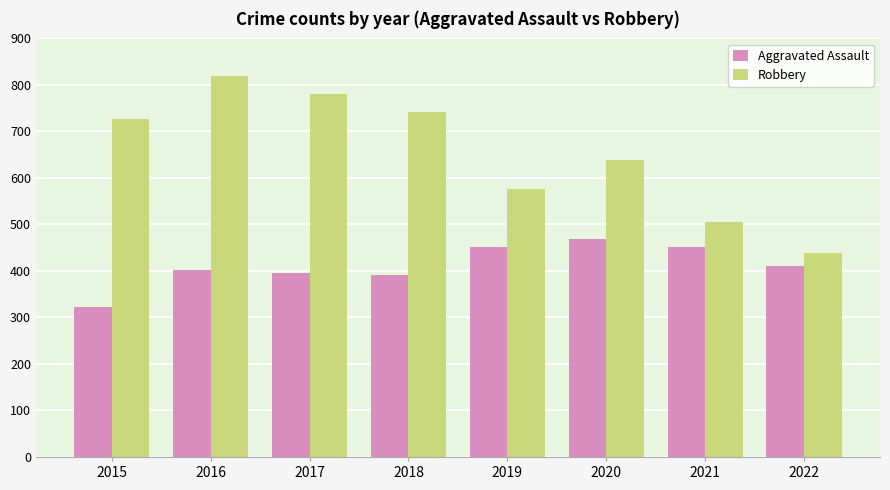

List the series in order of their peak value, highest first.

Robbery, Aggravated Assault